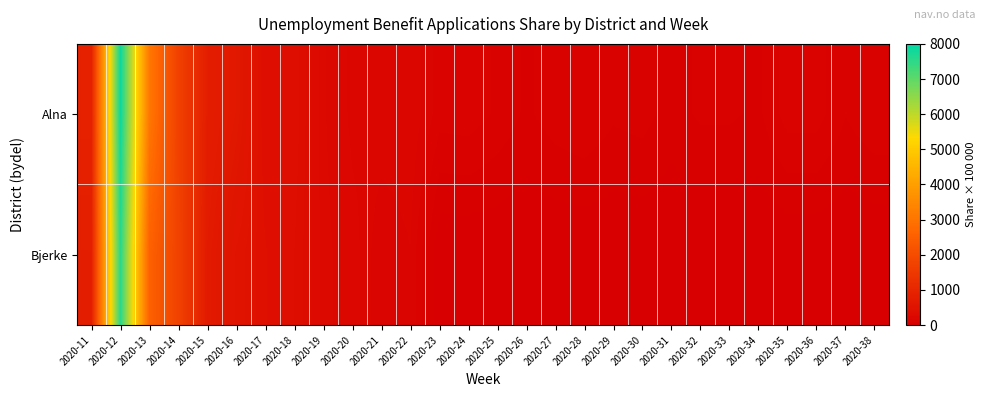

List the series in order of their overall mean, lowest first.

Bjerke, Alna